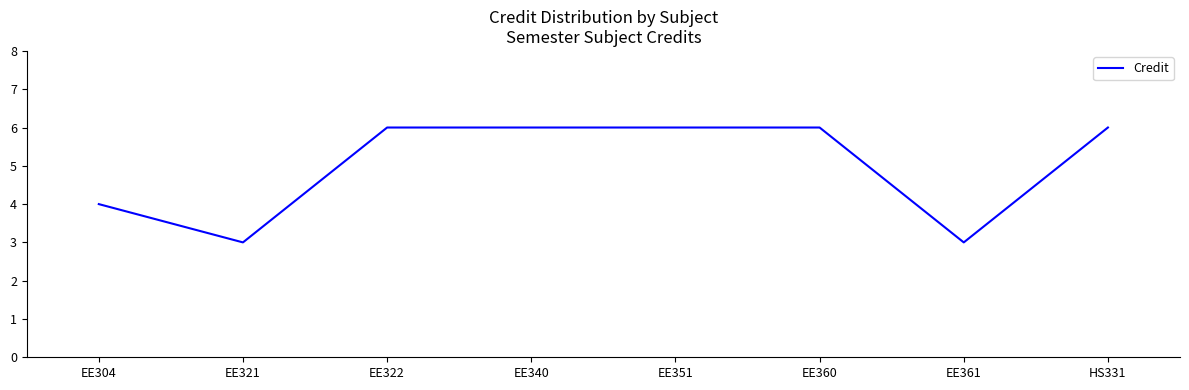

Count the number of categories in the chart.

8